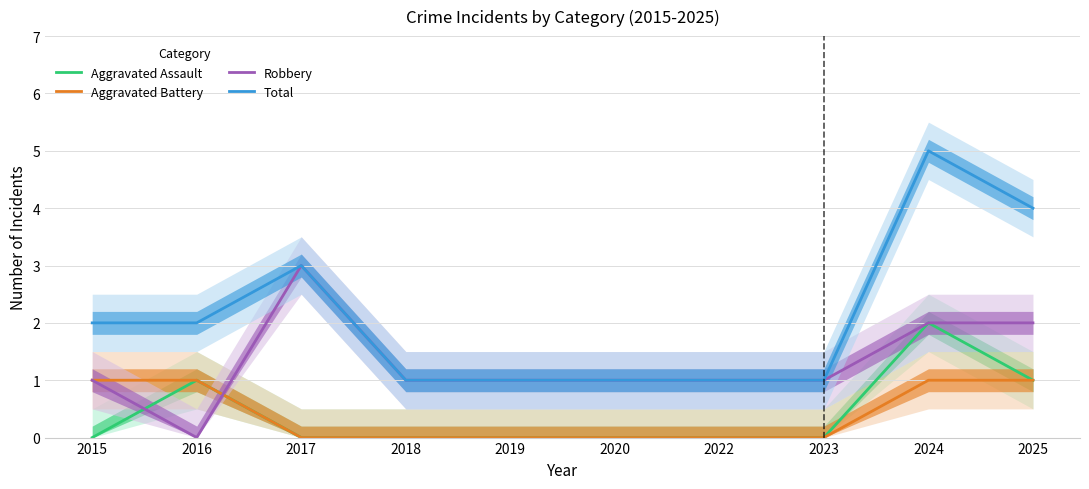

Reading left to right, transcribe all the data shown in this chart.

Aggravated Assault: 2015=0	2016=1	2017=0	2018=0	2019=0	2020=0	2022=0	2023=0	2024=2	2025=1
Aggravated Battery: 2015=1	2016=1	2017=0	2018=0	2019=0	2020=0	2022=0	2023=0	2024=1	2025=1
Robbery: 2015=1	2016=0	2017=3	2018=1	2019=1	2020=1	2022=1	2023=1	2024=2	2025=2
Total: 2015=2	2016=2	2017=3	2018=1	2019=1	2020=1	2022=1	2023=1	2024=5	2025=4